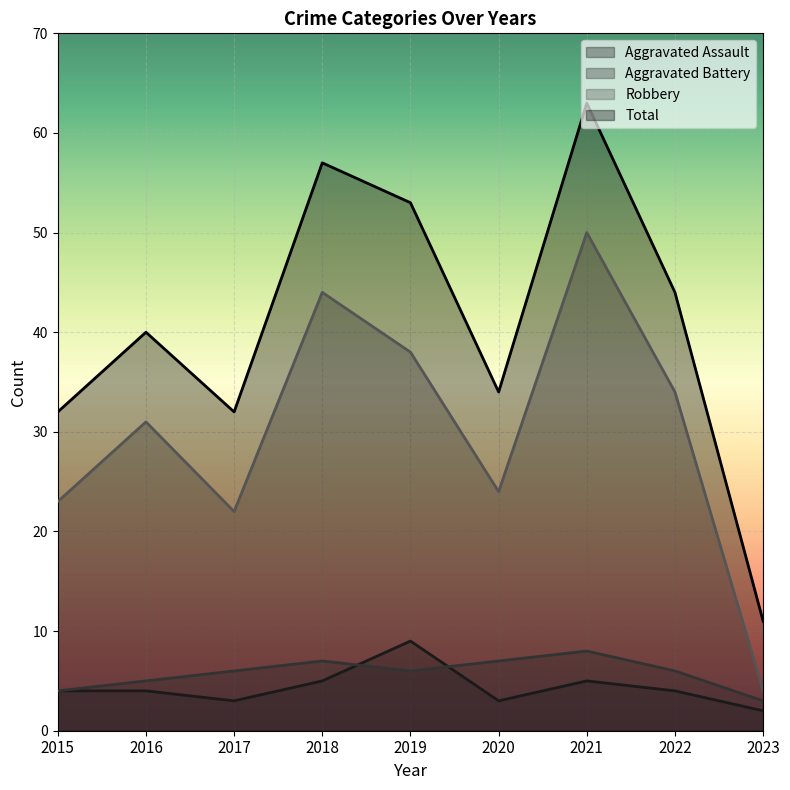

Which category has the lowest value in the Robbery series?

2023